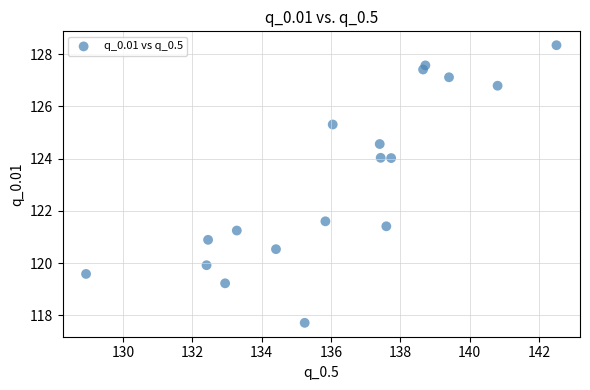

What is the range of X values (max minus min)?

13.6